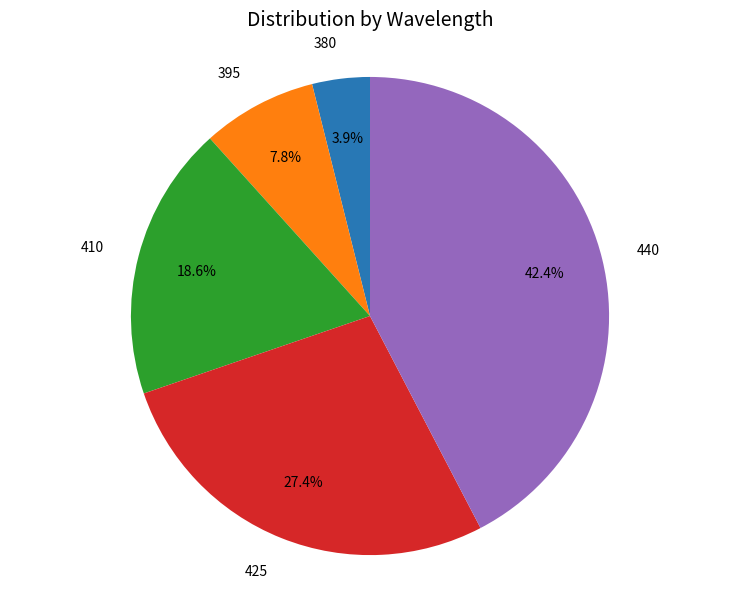

Does any single category account for the majority?

No